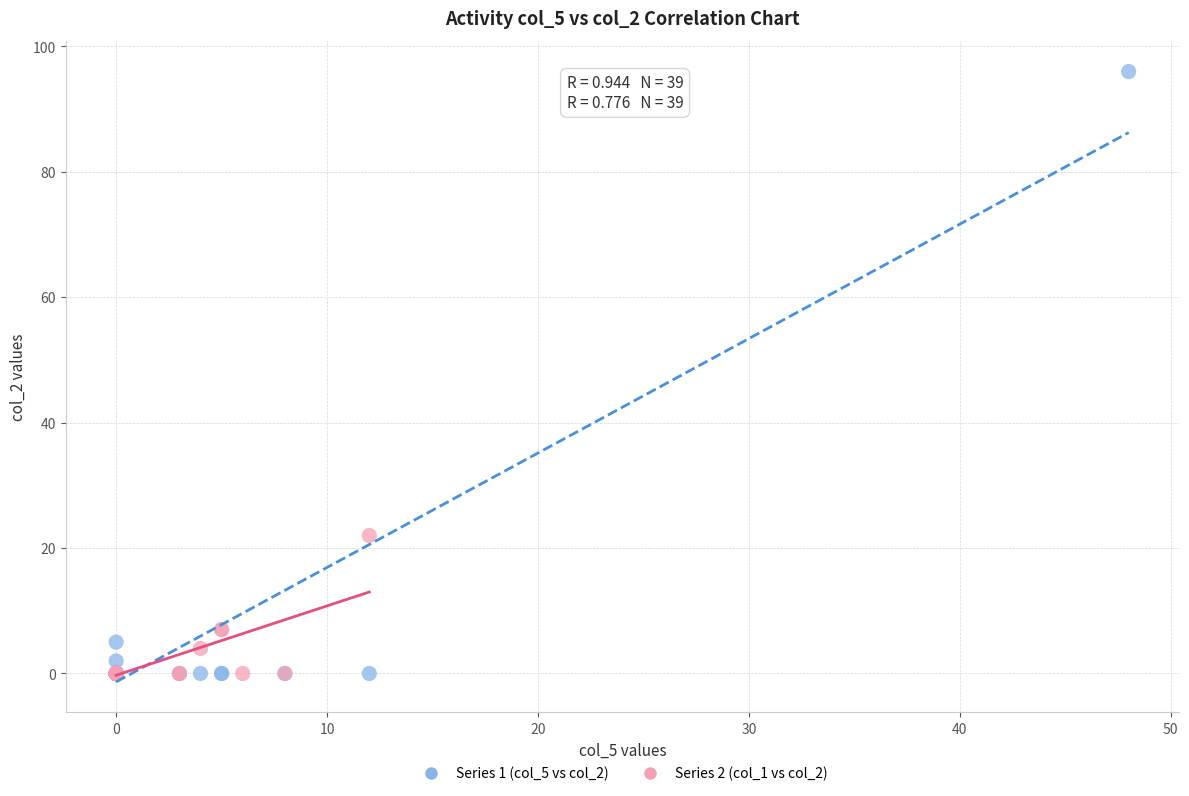

Which series has the widest spread of Y values?

Series 1 (col_5 vs col_2)